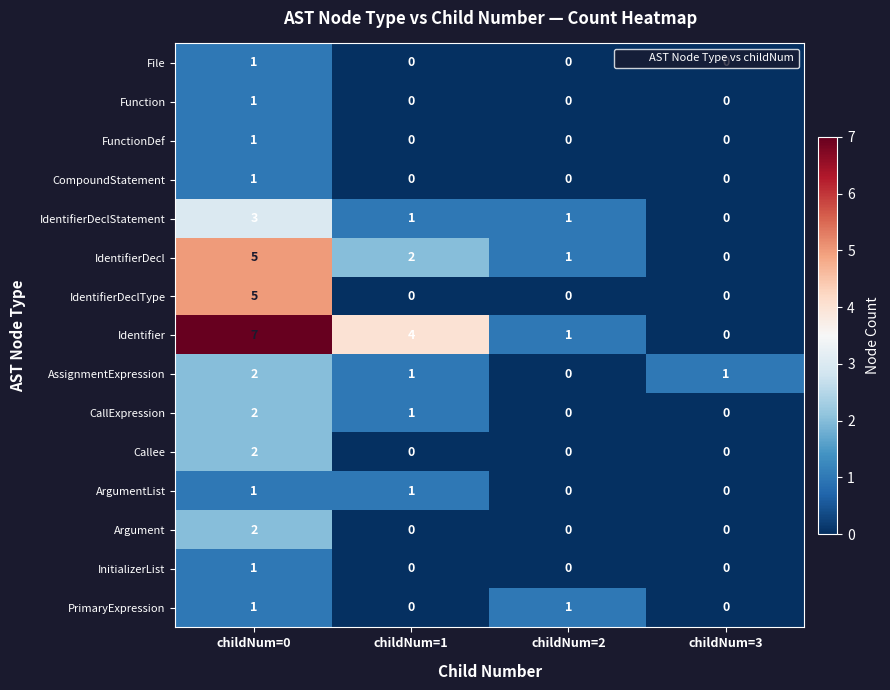

Where is IdentifierDecl nearest to the value 2?

childNum=1